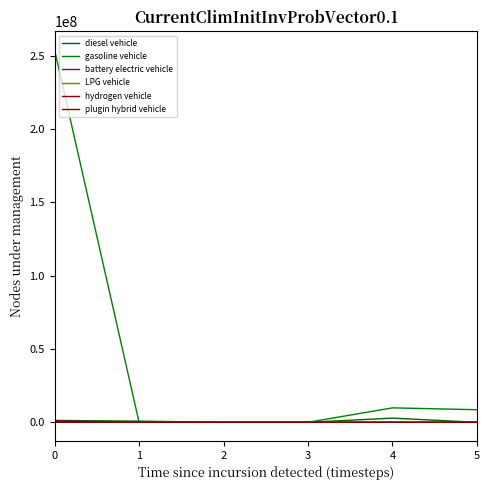

How many lines are shown in the chart?

6